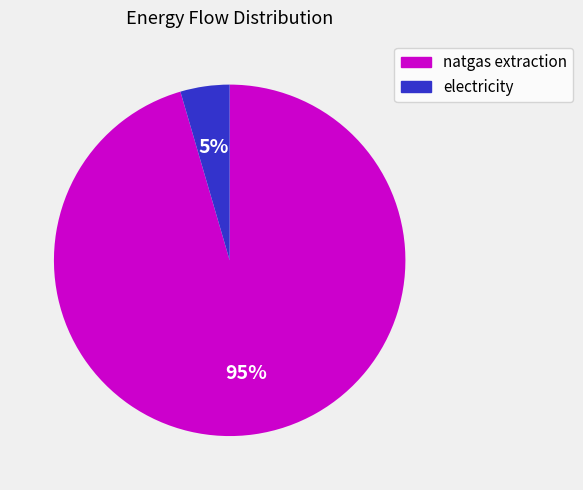

To the nearest percent, what portion does electricity represent?

5%